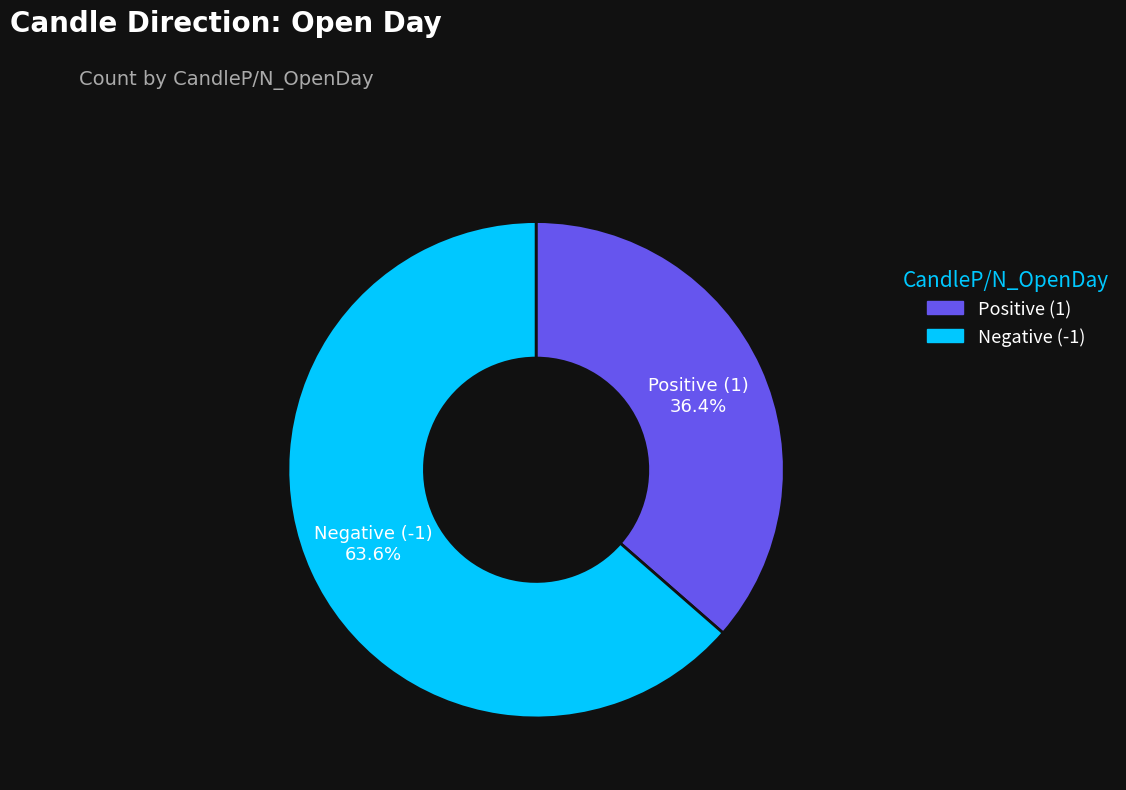

Rank the categories by value from lowest to highest.

Positive (1), Negative (-1)